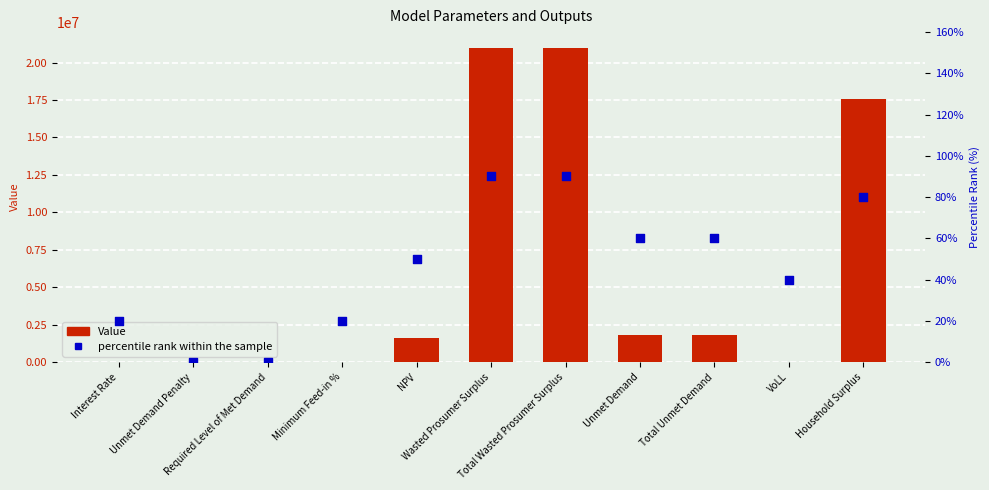

Which series has the largest total across all categories?

Value